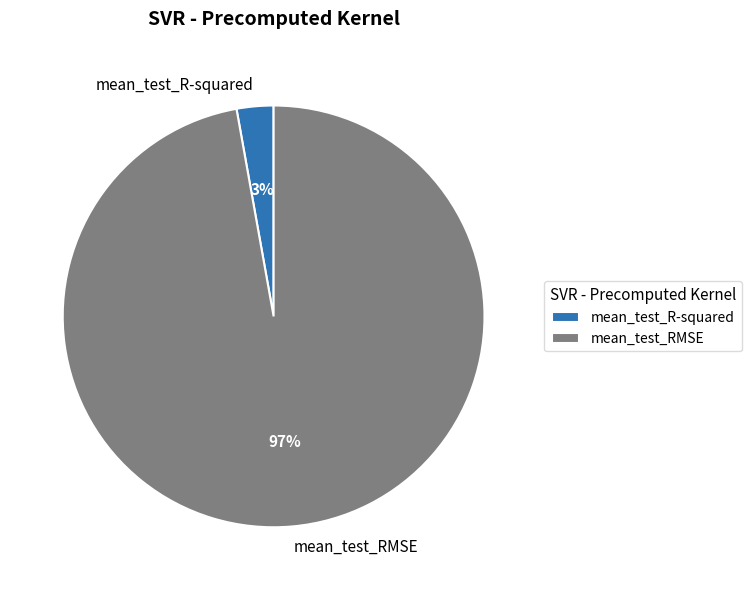

The mean_test_RMSE slice represents 97% of the pie. True or false?

True